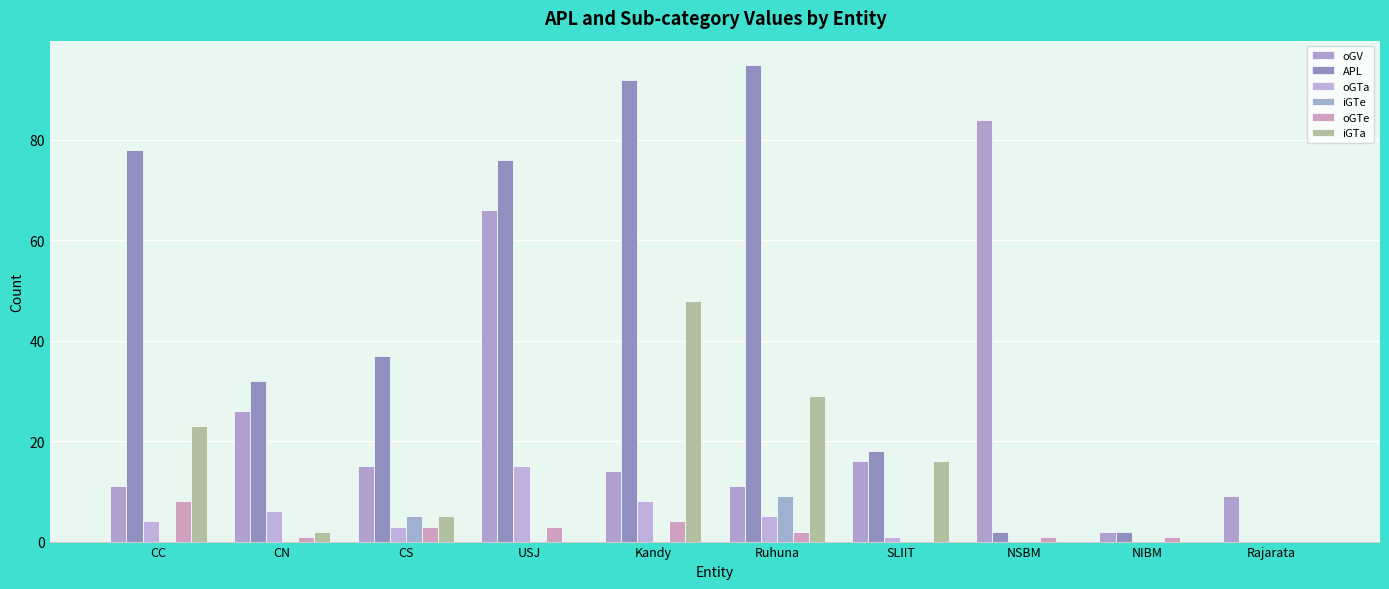

What is the difference between the iGTa values at NSBM and Ruhuna?

29